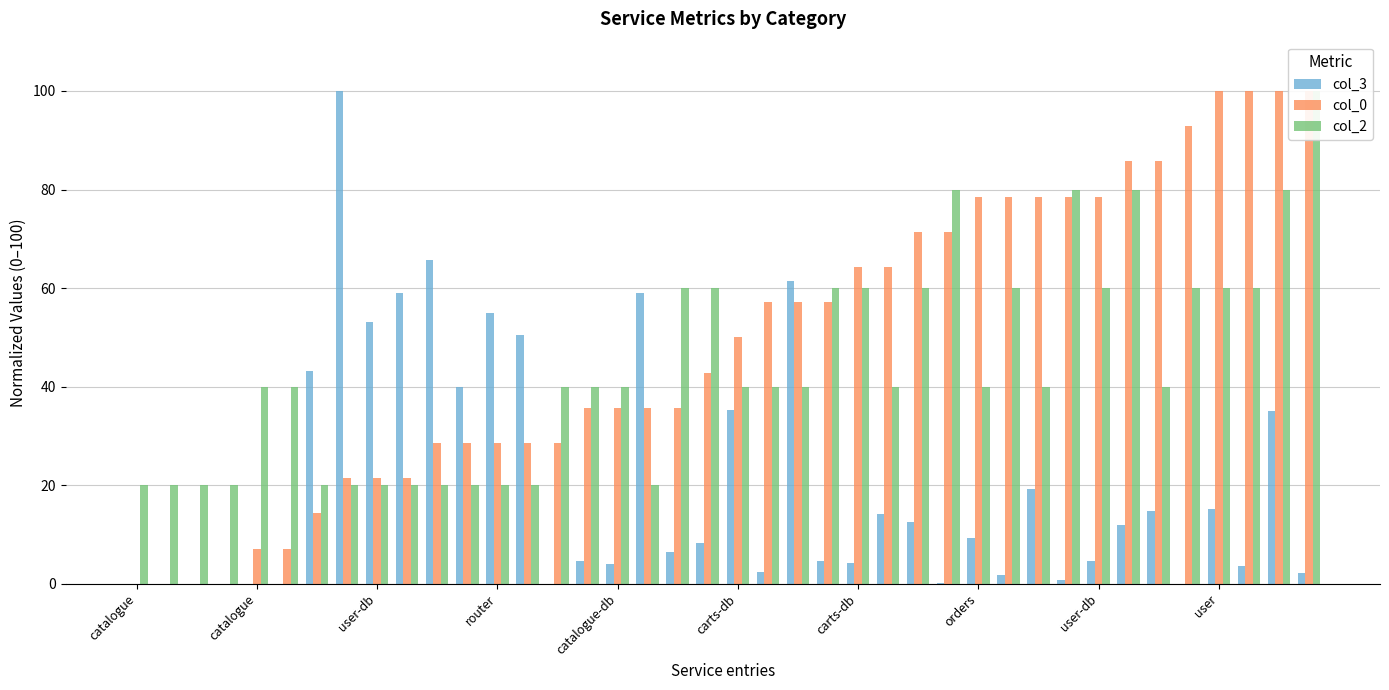

Reading right to left, list all the values displayed in this chart.

col_3: 2.3	35.2	3.6	15.1	0.1	14.7	12.0	4.7	0.8	19.2	1.8	9.3	0.2	12.6	14.1	4.2	4.7	61.4	2.4	35.3	8.3	6.4	59.0	3.9	4.6	0.1	50.6	55.0	39.9	65.8	59.1	53.1	100.0	43.3	0.1	0.1	0.1	0.1	0.1	0.1
col_0: 100.0	100.0	100.0	100.0	92.9	85.7	85.7	78.6	78.6	78.6	78.6	78.6	71.4	71.4	64.3	64.3	57.1	57.1	57.1	50.0	42.9	35.7	35.7	35.7	35.7	28.6	28.6	28.6	28.6	28.6	21.4	21.4	21.4	14.3	7.1	7.1	0.0	0.0	0.0	0.0
col_2: 100.0	80.0	60.0	60.0	60.0	40.0	80.0	60.0	80.0	40.0	60.0	40.0	80.0	60.0	40.0	60.0	60.0	40.0	40.0	40.0	60.0	60.0	20.0	40.0	40.0	40.0	20.0	20.0	20.0	20.0	20.0	20.0	20.0	20.0	40.0	40.0	20.0	20.0	20.0	20.0